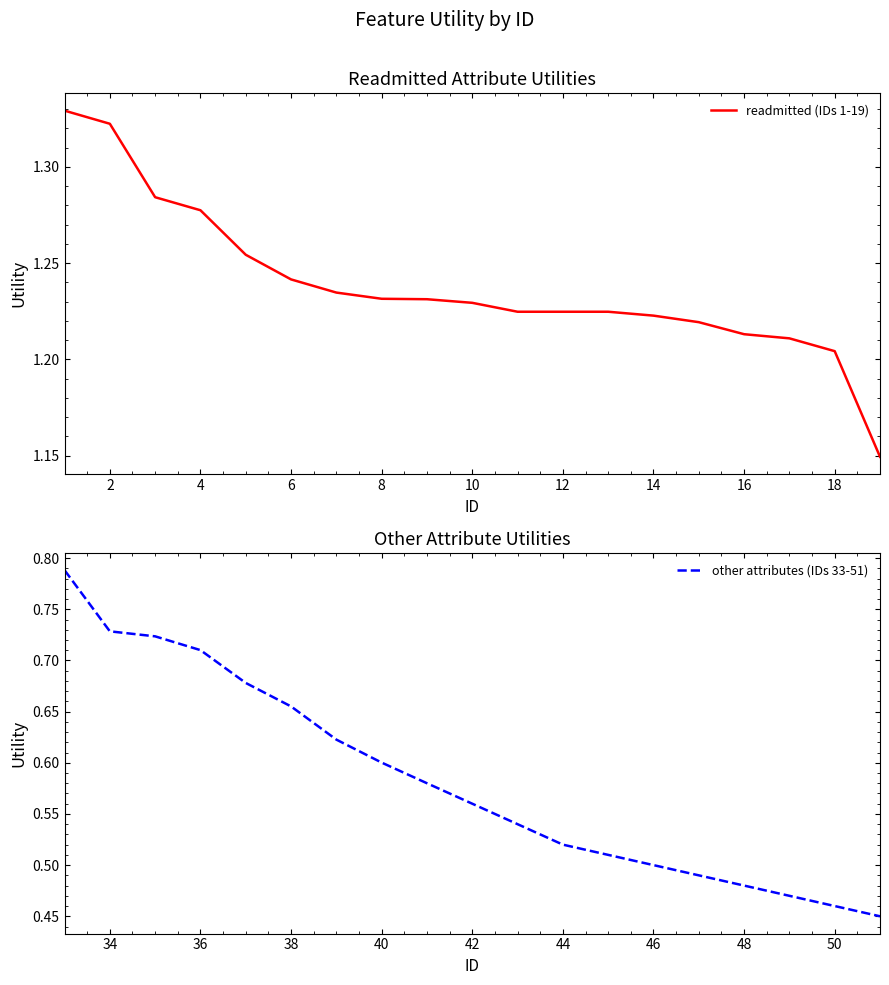

What is the value of the readmitted (IDs 1-19) point at the 9th from the left?

1.2